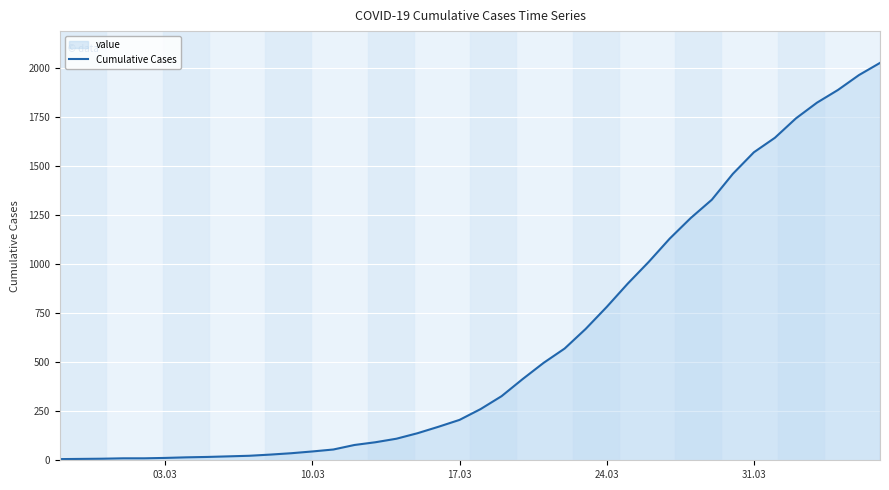

How many lines are shown in the chart?

1